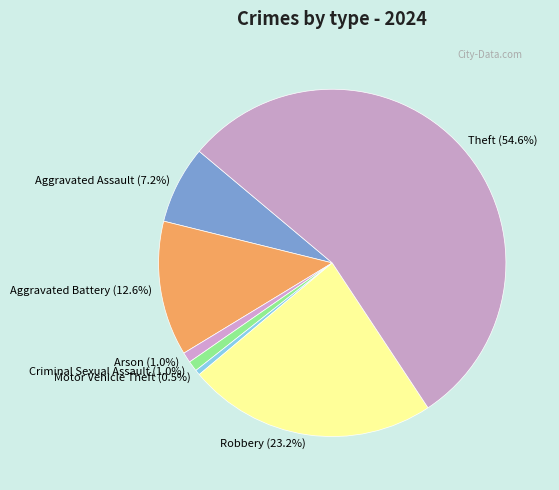

Which category has the biggest portion of the pie?

Theft